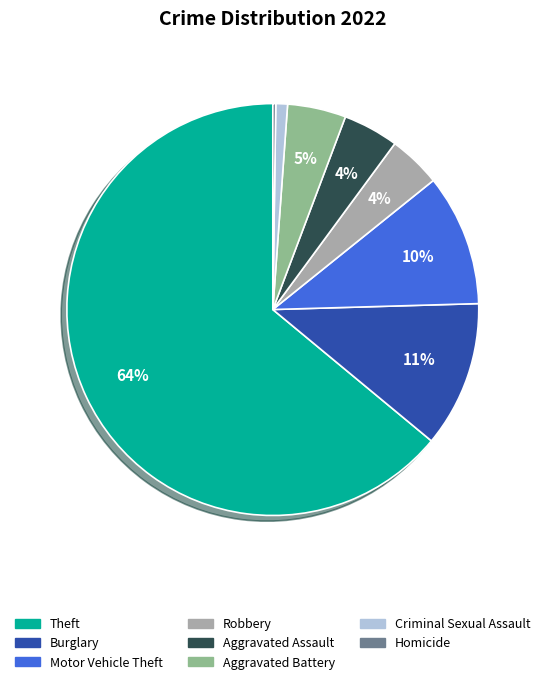

Is there a majority slice in this chart?

Yes